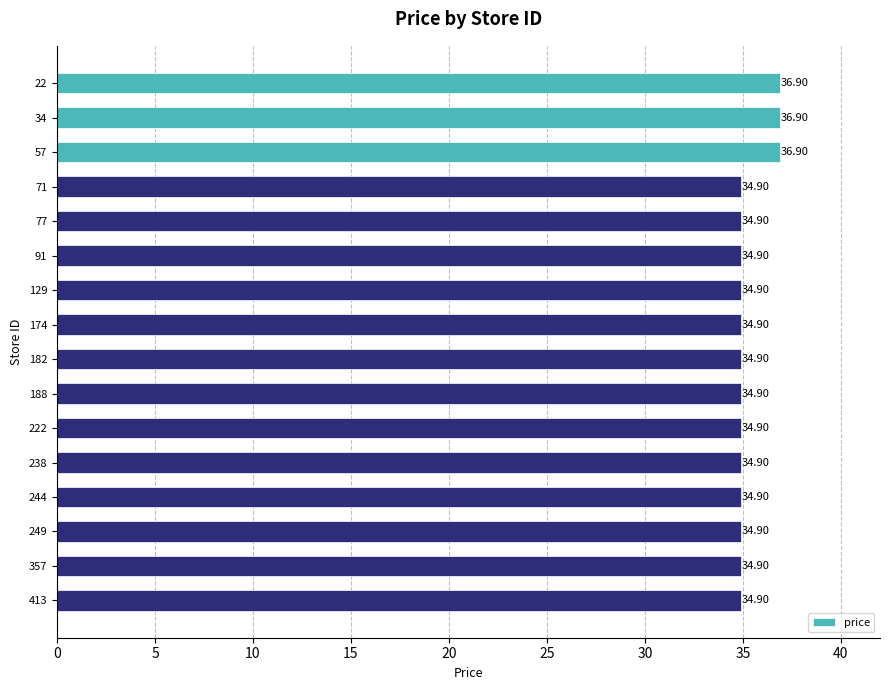

What is the ratio of the value at 188 to the value at 244?

1.0